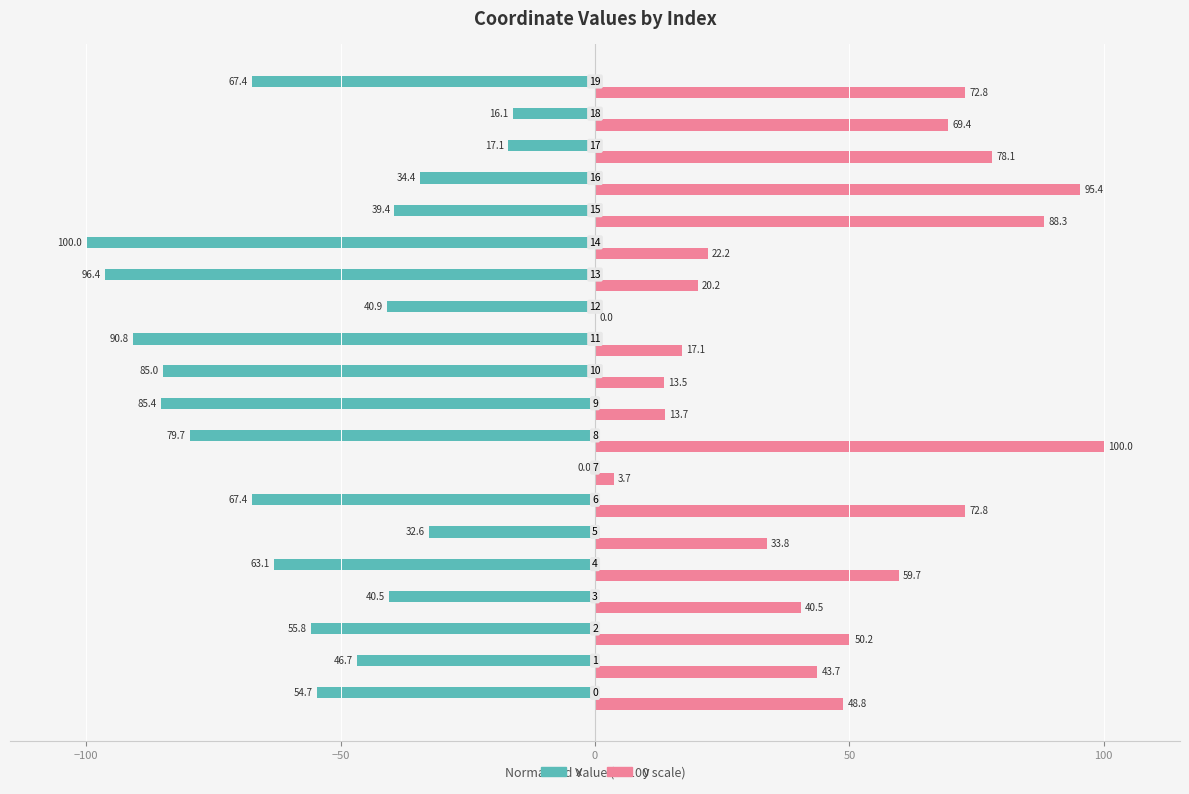

What are all the series names shown in the legend?

x, y